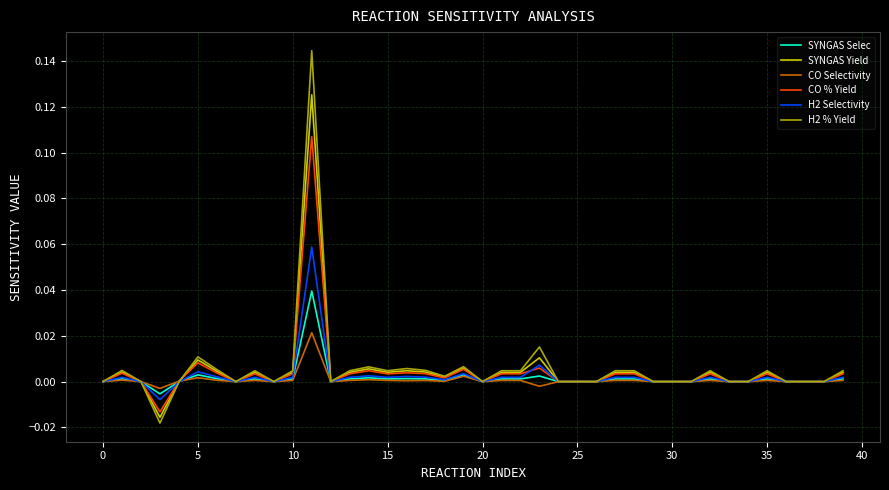

Rank the series by their maximum value, from lowest to highest.

CO Selectivity, SYNGAS Selec, H2 Selectivity, CO % Yield, SYNGAS Yield, H2 % Yield